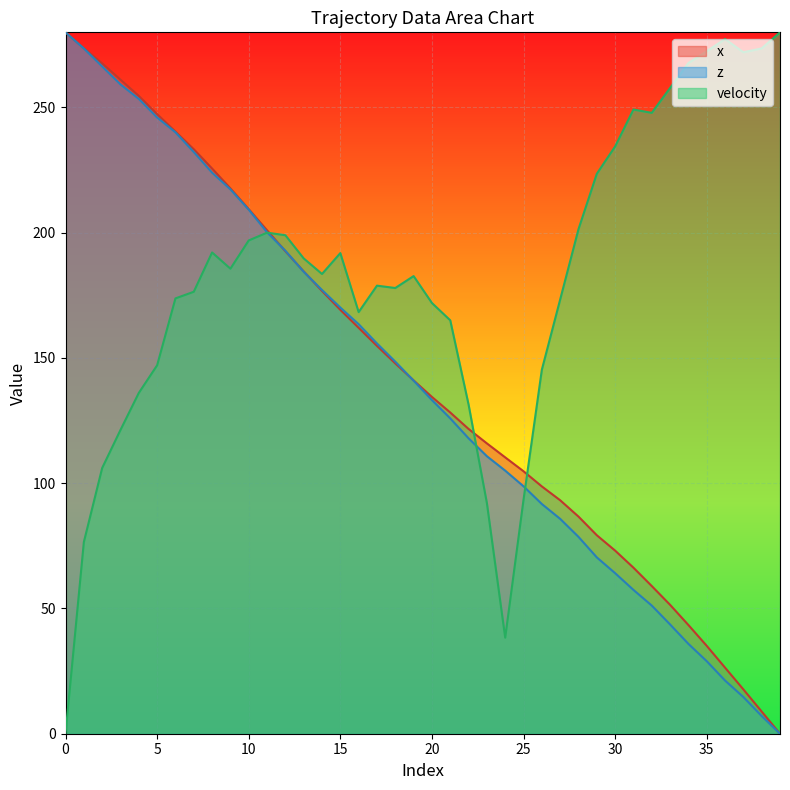

Is it true that velocity equals 61.9 at 24?

False